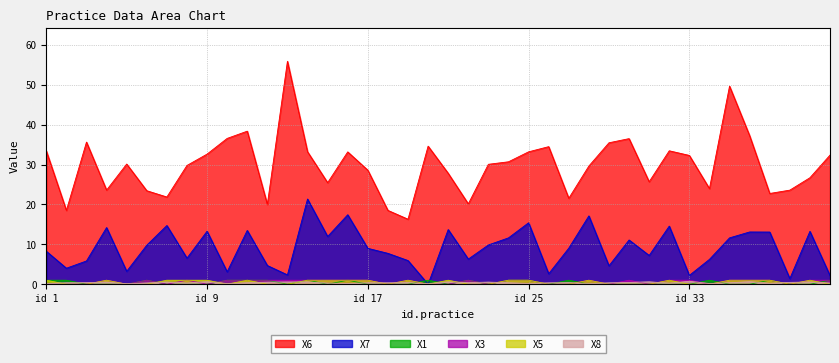

What is the value of the X7 point at the 29th from the left?

4.6